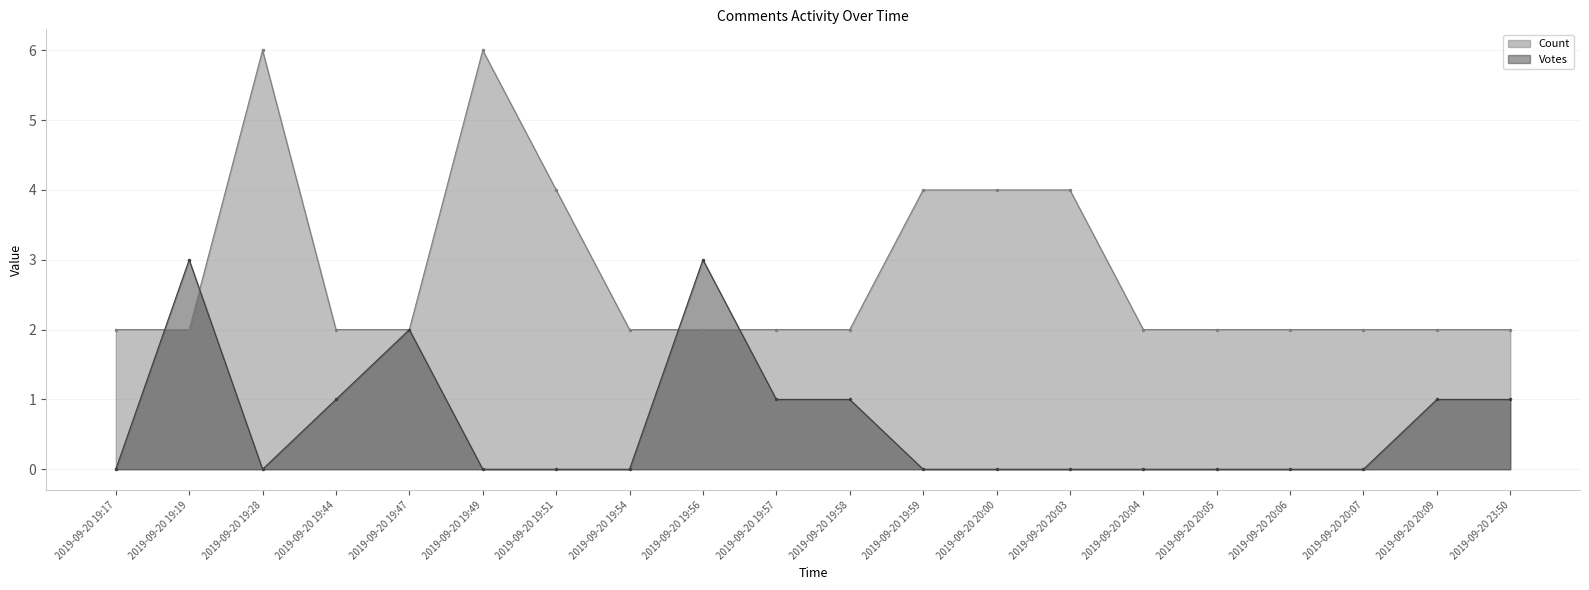

Between which two adjacent categories do Votes and Count first intersect?

2019-09-20 19:17 and 2019-09-20 19:19